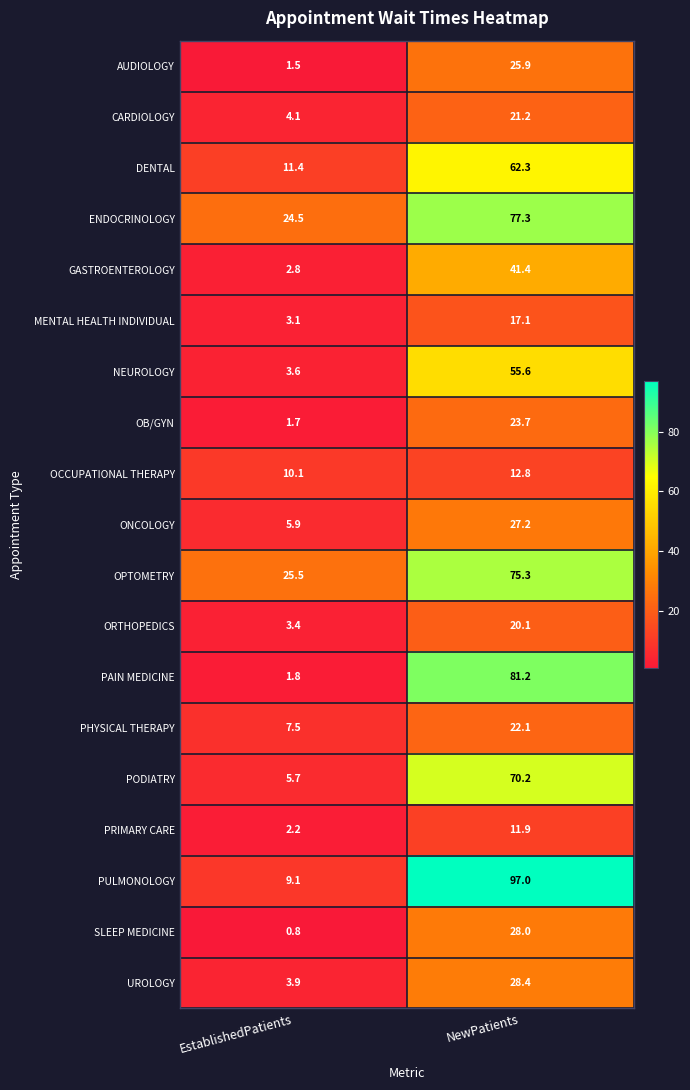

What is the difference between the highest and lowest values at NewPatients?

85.1